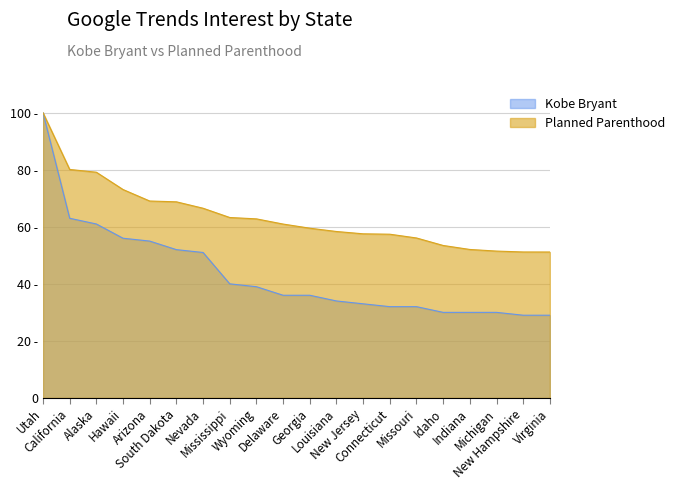

True or false: Kobe Bryant has a value of 52.4 at Idaho.

False